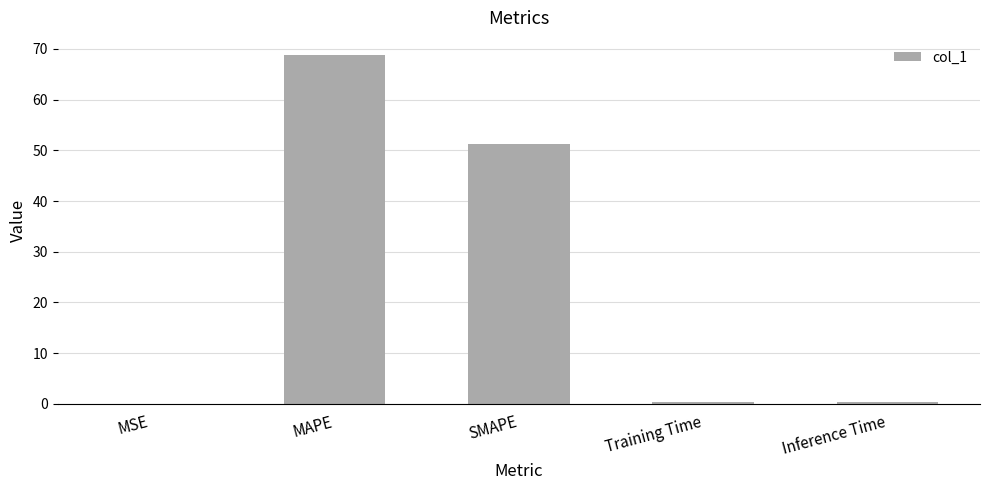

The chart shows a value of 0.0 at MSE. True or false?

True